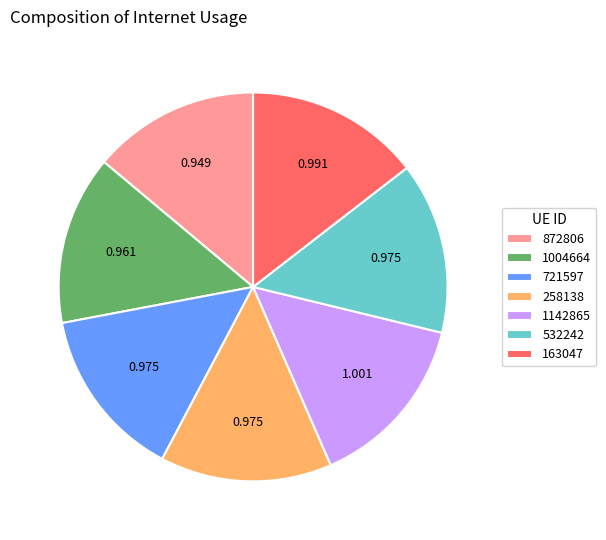

Do 872806 and 532242 together represent more than half of the pie?

No